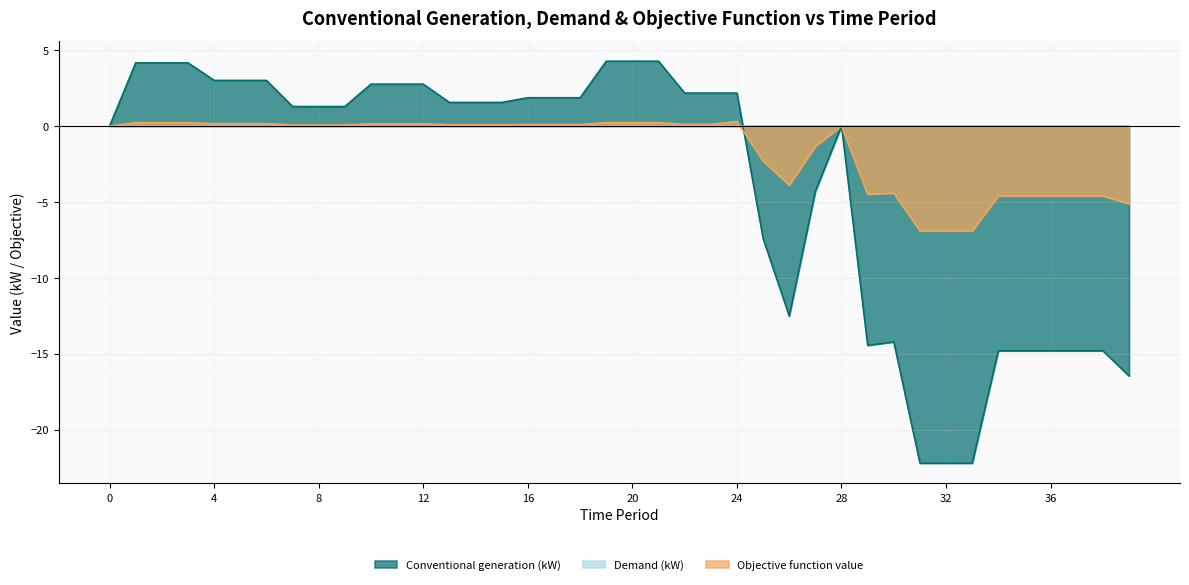

Which has a higher value, 7 or 6?

6